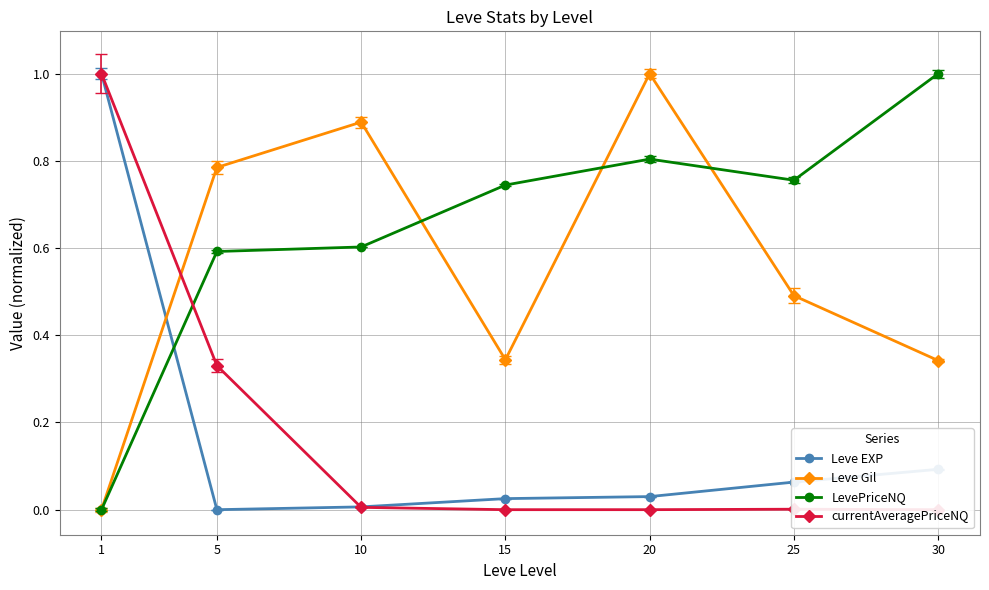

How many times do currentAveragePriceNQ and Leve Gil cross each other?

1